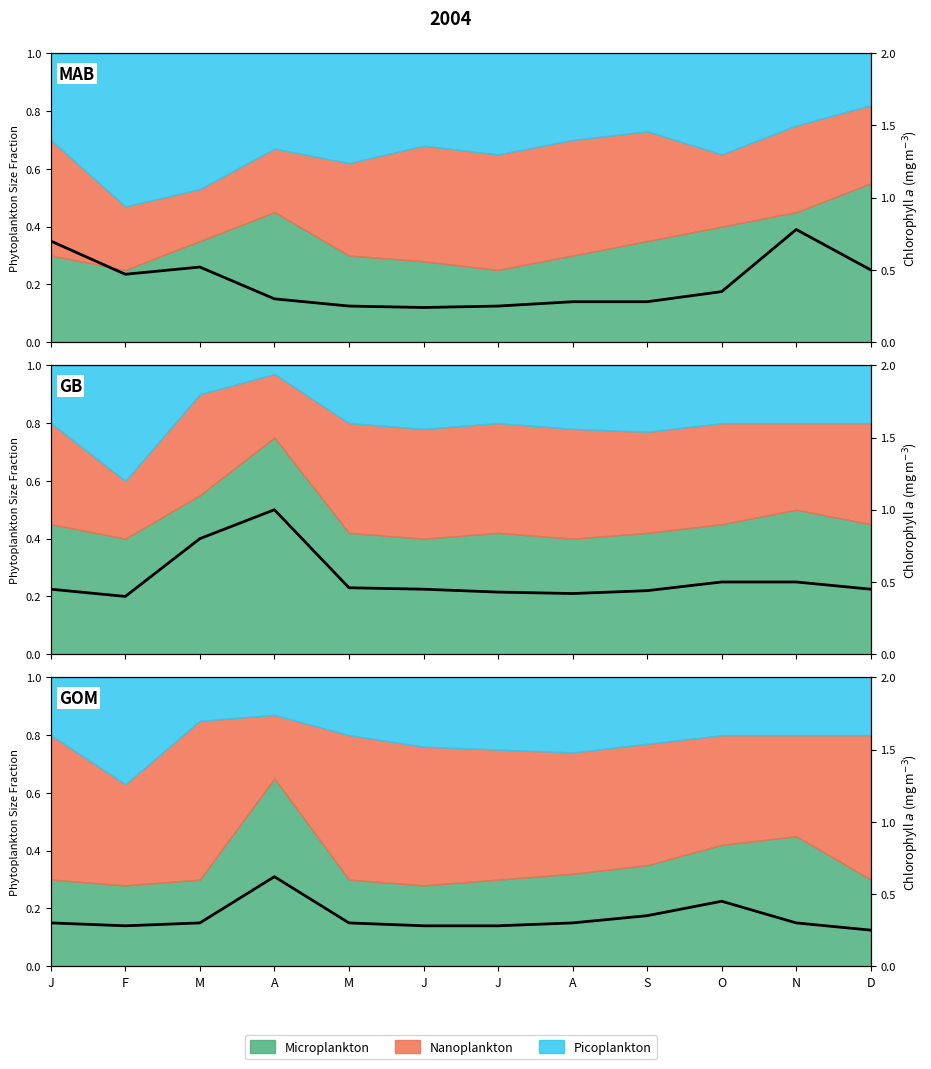

What is the value of the 7th point from the left?

0.3